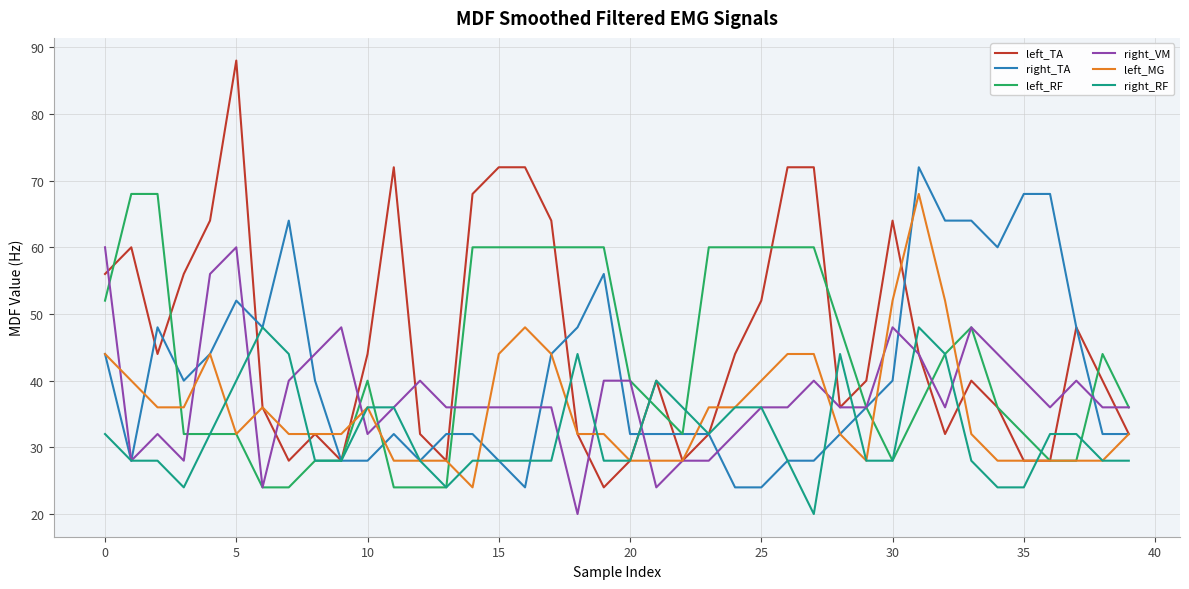

What is the sum of all right_RF values?

1284